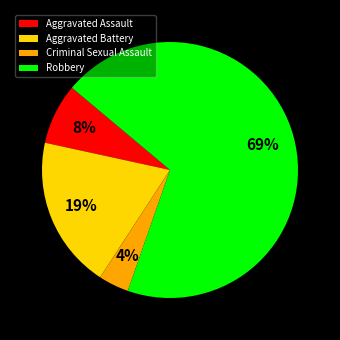

Which has a higher value, Criminal Sexual Assault or Robbery?

Robbery